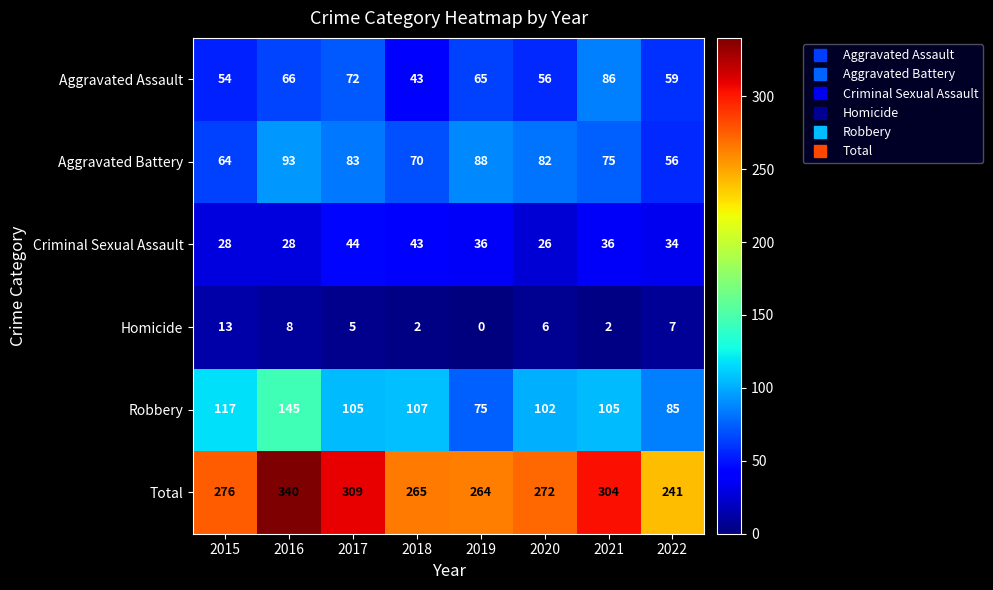

Which series changed the most between 2017 and 2022?

Total